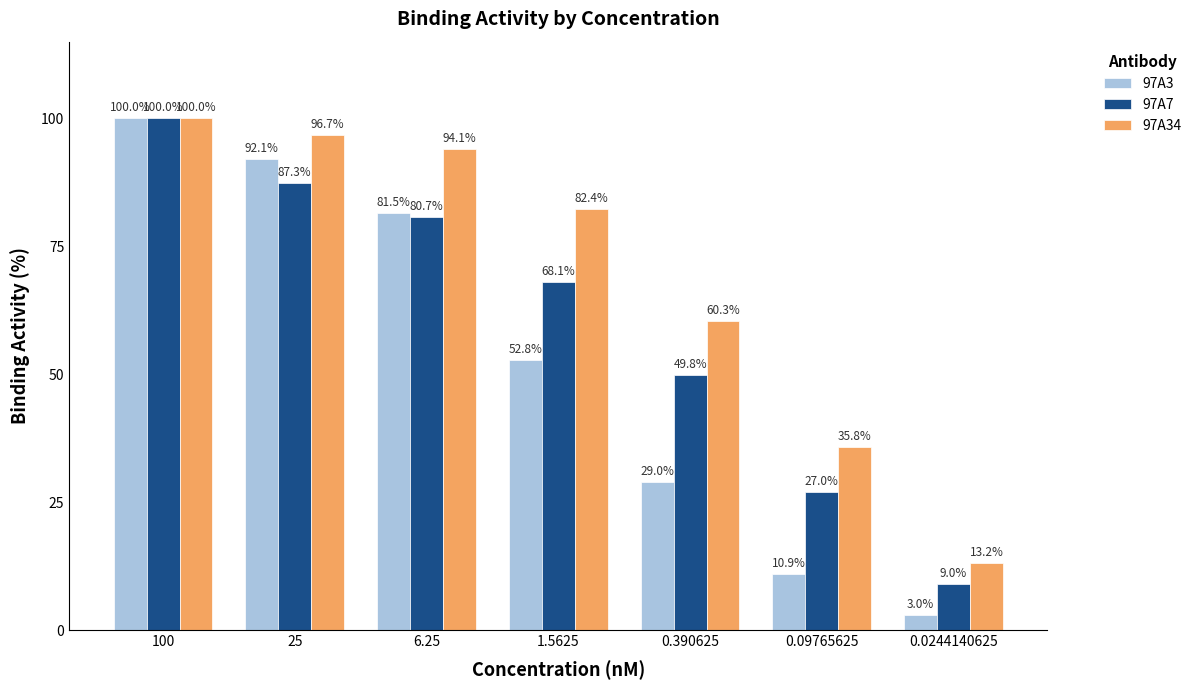

Count the number of data series in this chart.

3